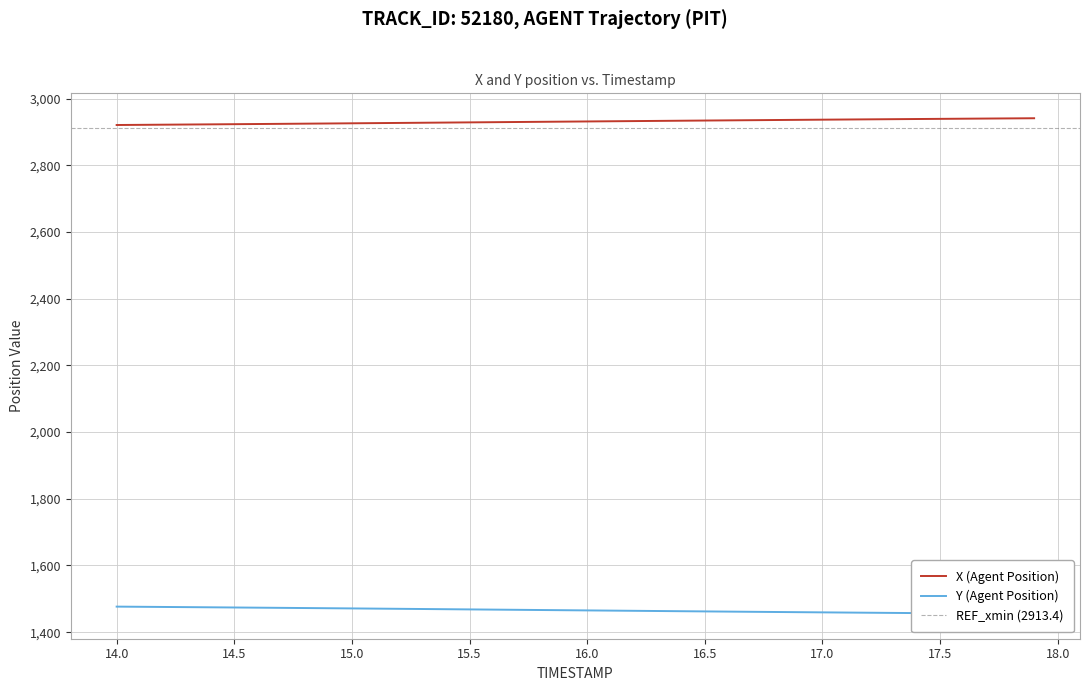

What is the sum of all Y (Agent Position) values?

58621.5